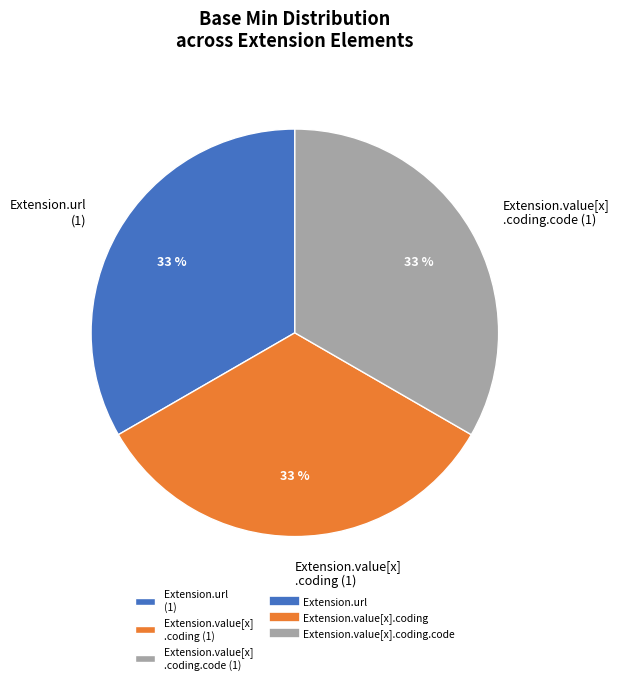

To the nearest percent, what is the combined percentage of Extension.value[x] .coding (1) and Extension.url (1)?

67%